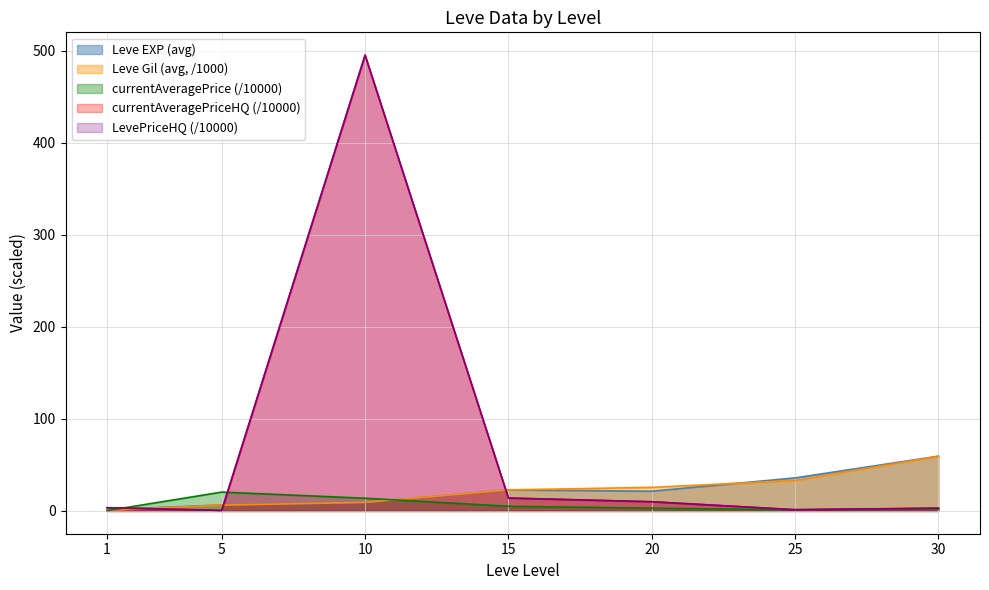

Is it true that currentAveragePrice equals 14.0 at 15?

True